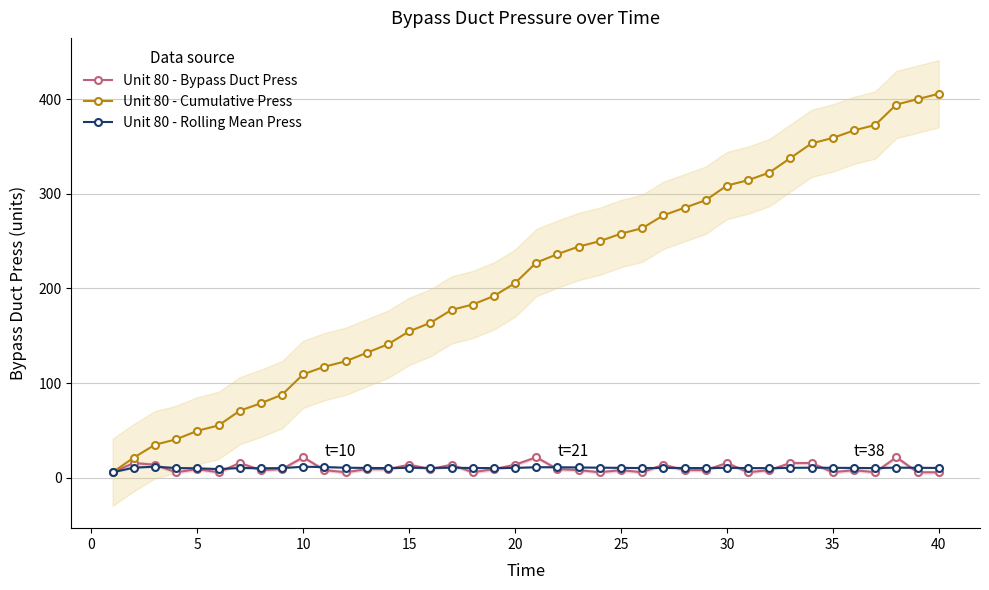

Reading left to right, transcribe all the data shown in this chart.

Unit 80 - Bypass Duct Press: 5.7	15.5	13.6	5.7	9.0	5.7	15.5	8.0	9.0	21.6	8.0	5.7	9.0	9.0	13.6	9.0	13.6	5.7	9.0	13.6	21.6	9.0	8.0	5.7	8.0	5.7	13.6	8.0	8.0	15.5	5.7	8.0	15.5	15.5	5.7	8.0	5.7	21.6	5.7	5.7
Unit 80 - Cumulative Press: 5.7	21.2	34.8	40.5	49.5	55.2	70.7	78.7	87.7	109.3	117.3	123.0	132.0	141.0	154.6	163.7	177.3	183.0	192.0	205.6	227.2	236.2	244.2	249.9	257.9	263.6	277.2	285.2	293.2	308.7	314.4	322.4	337.8	353.3	359.0	367.0	372.7	394.3	400.0	405.7
Unit 80 - Rolling Mean Press: 5.7	10.6	11.6	10.2	9.9	9.1	10.2	9.9	10.1	11.6	11.2	10.5	10.3	10.1	10.4	10.3	10.5	10.2	10.1	10.3	11.1	11.0	10.8	10.6	10.4	10.1	10.3	10.2	10.1	10.4	10.2	10.1	10.4	10.6	10.4	10.3	10.1	10.6	10.4	10.3